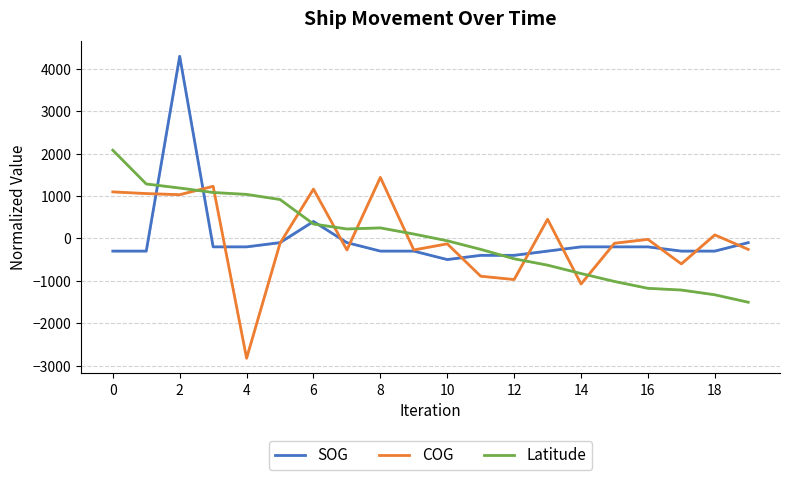

At 16, list the series in order from smallest to largest.

Latitude, SOG, COG